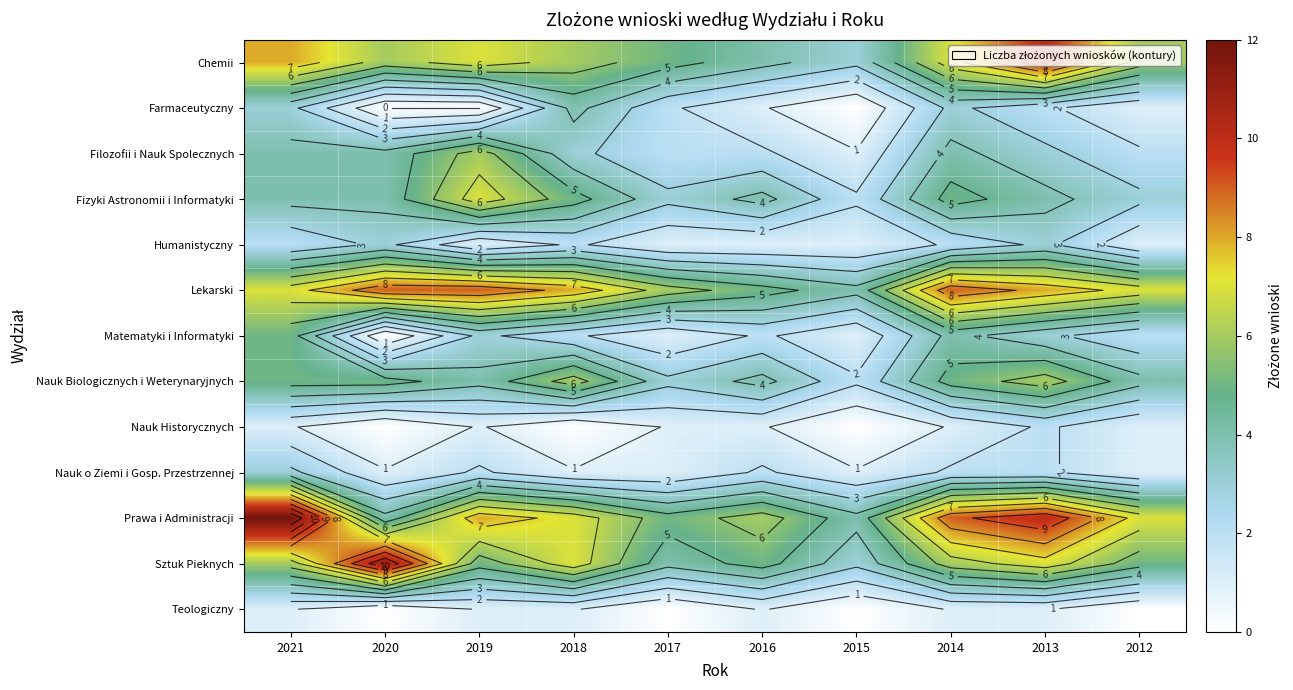

Between 2021 and 2014, which is larger?

2021